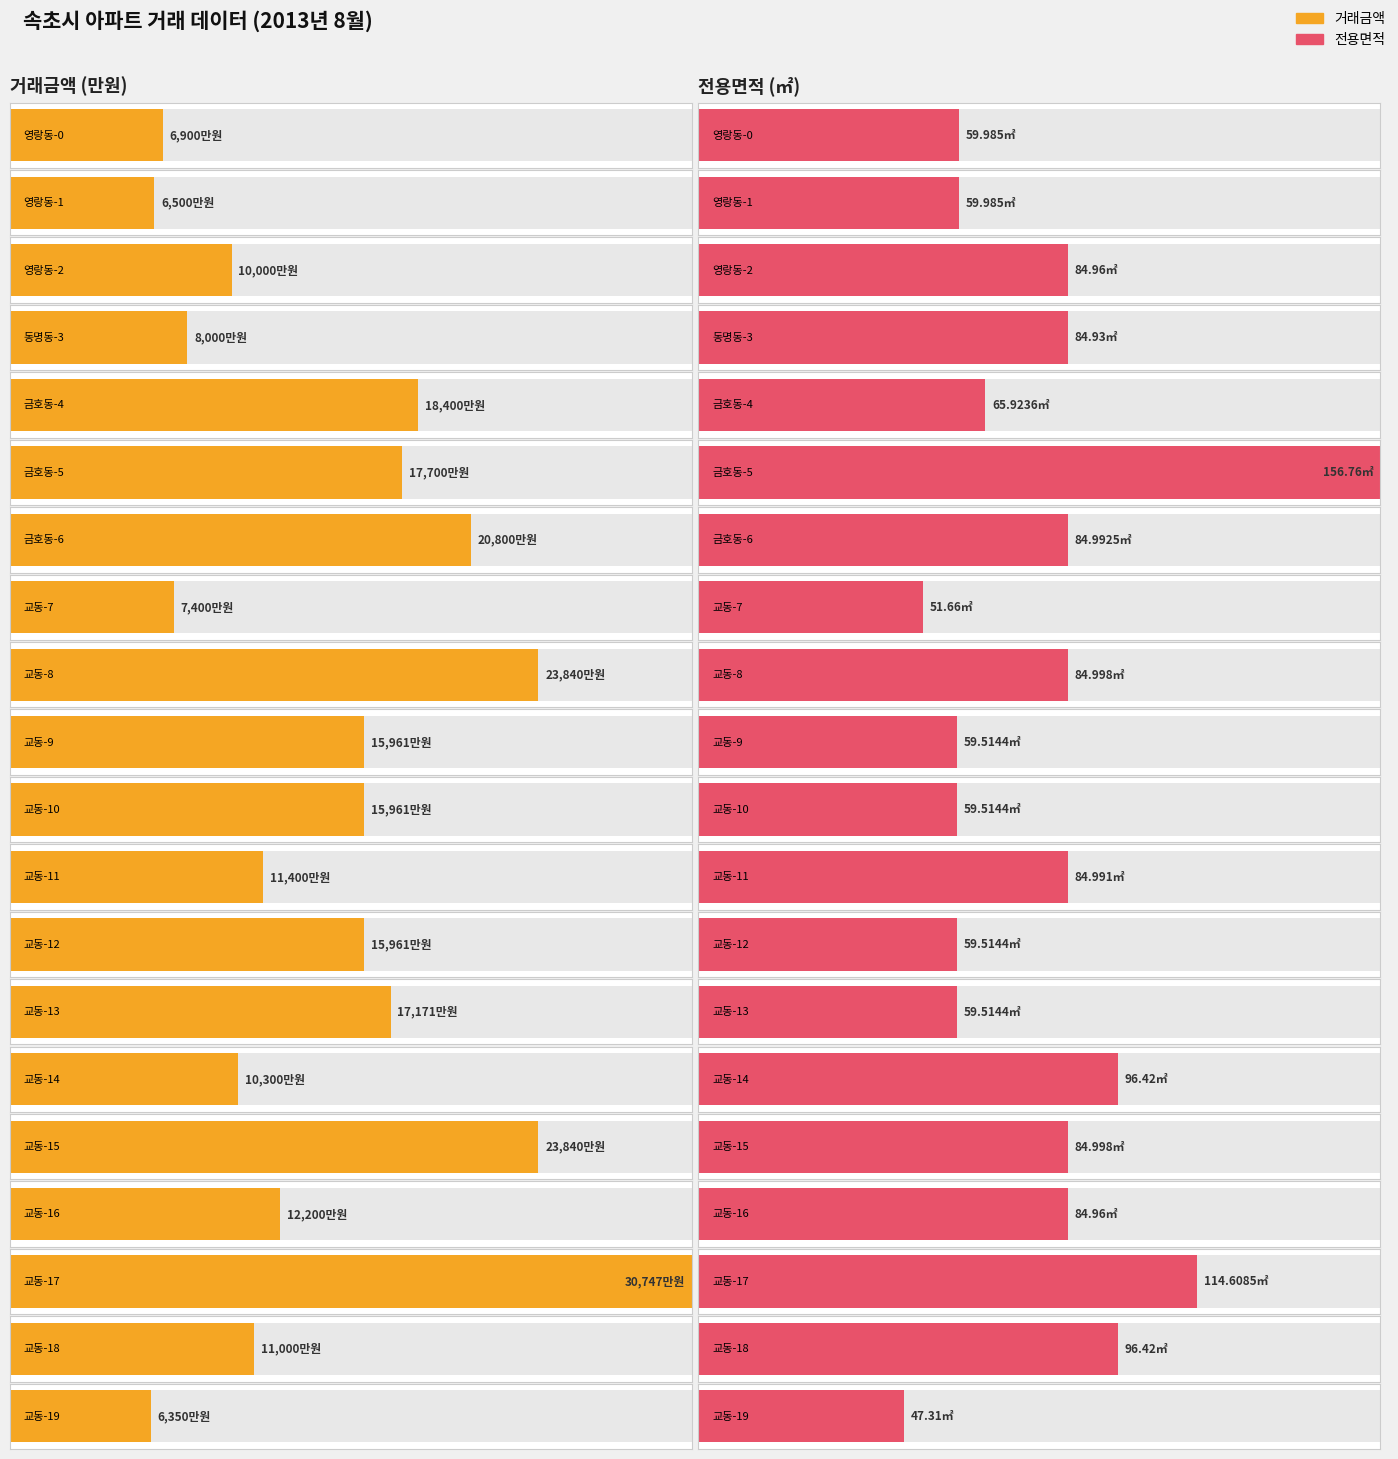

Is the value of 거래금액 at 교동-14 greater than the value of 전용면적 at 교동-11?

Yes